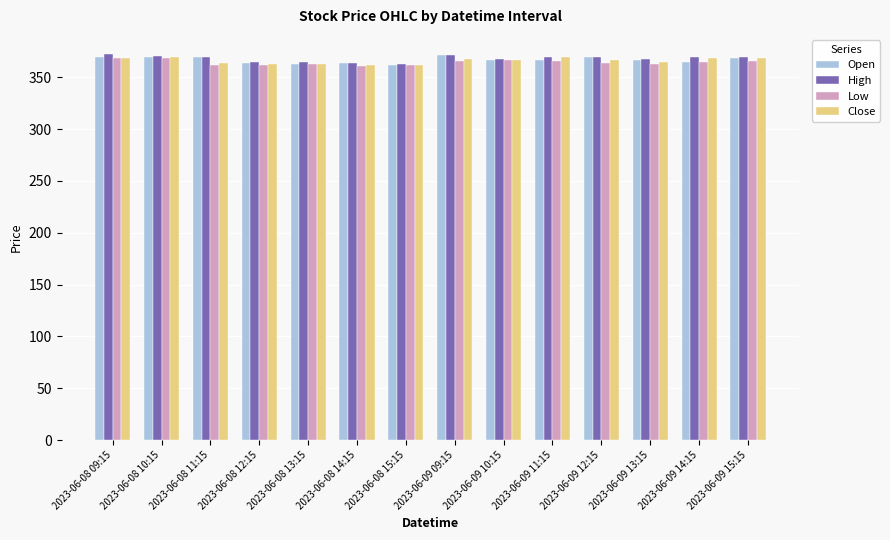

Is it true that Close equals 175.1 at 2023-06-09 13:15?

False